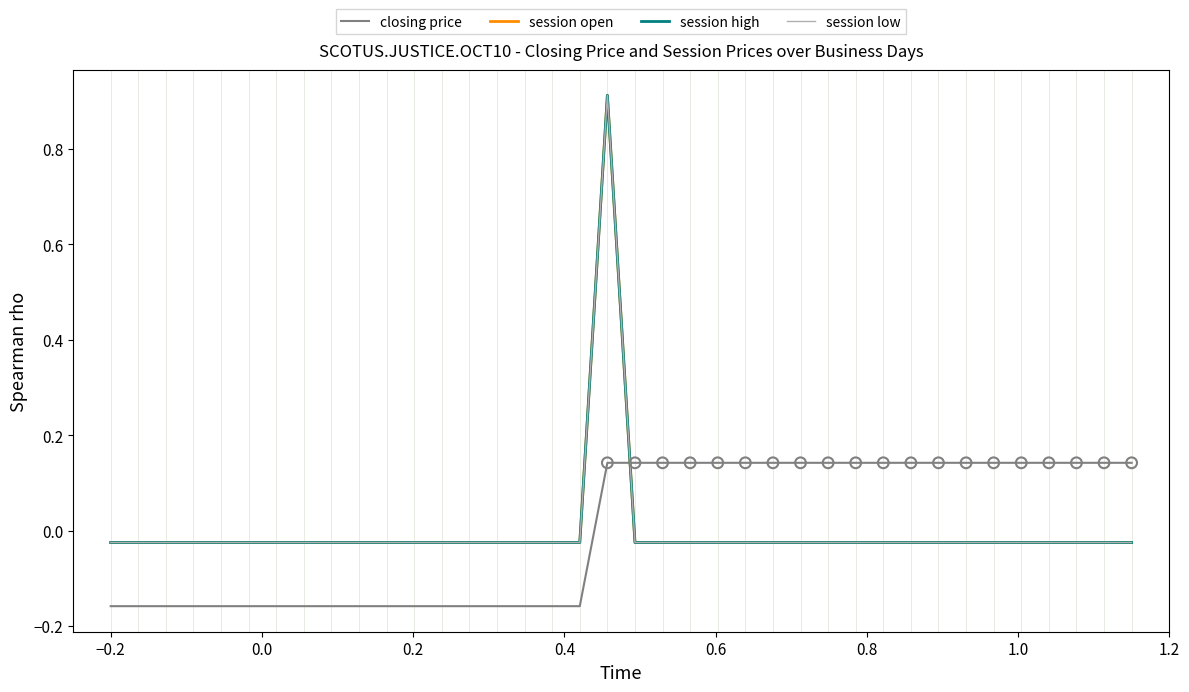

Does the chart have visible grid lines?

No